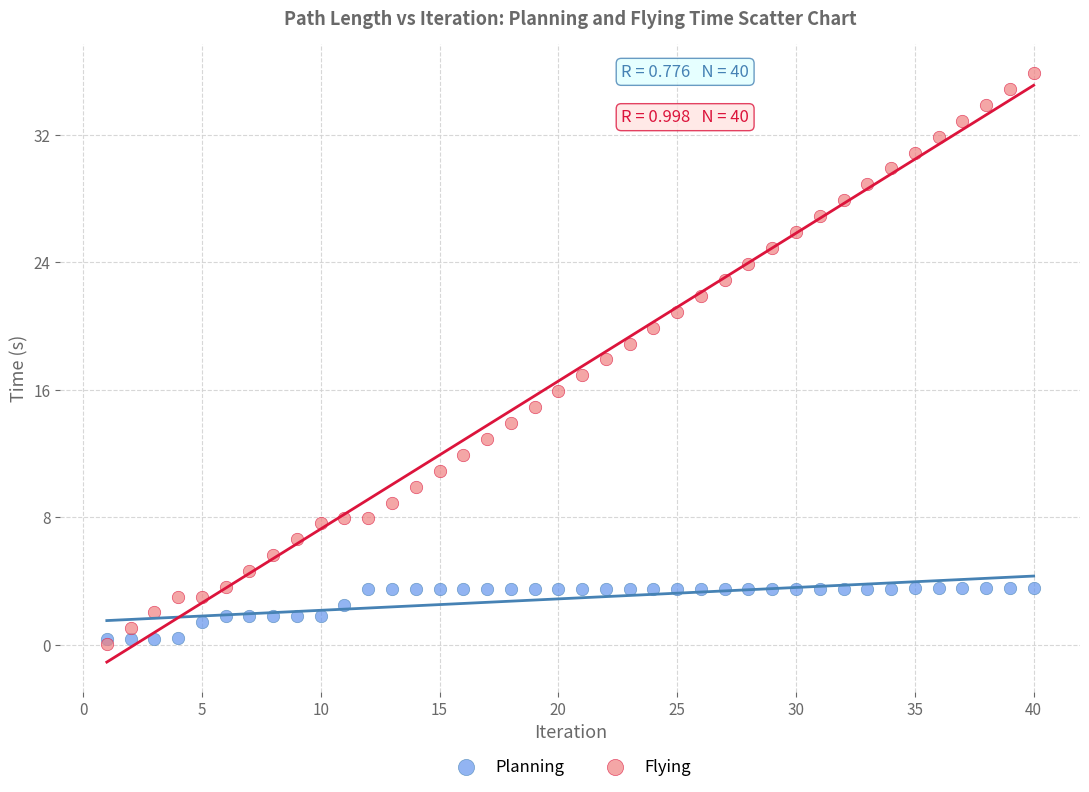

Which series has the largest Y range (max minus min)?

Flying